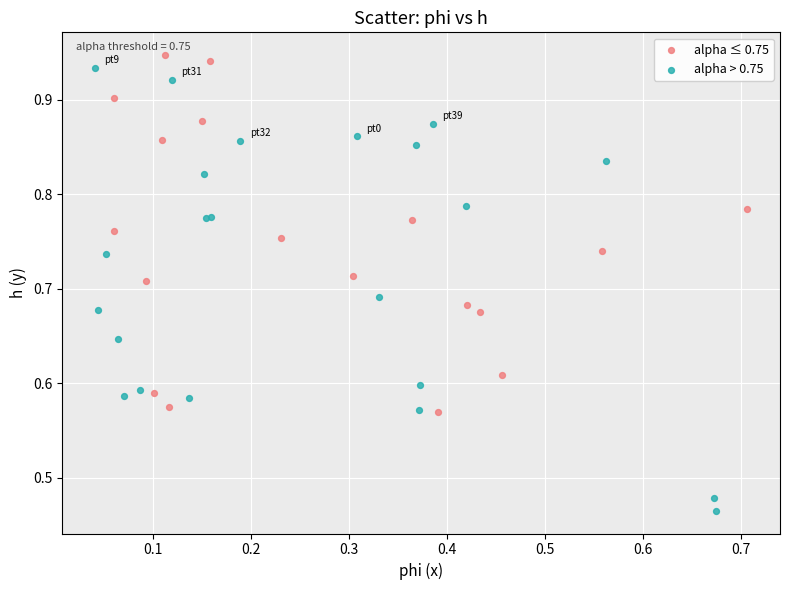

Which series has the largest Y range (max minus min)?

alpha > 0.75